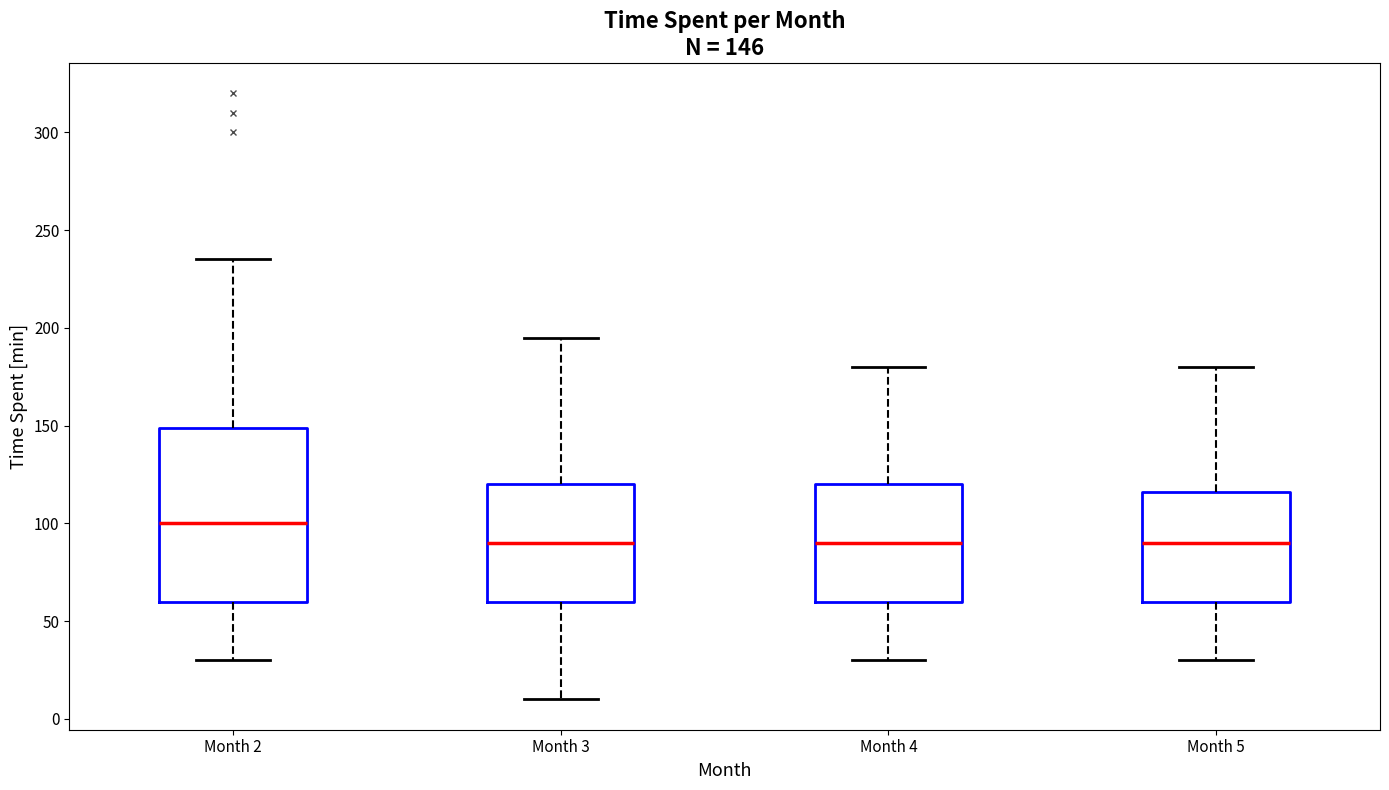

Comparing the boxes themselves (not the whiskers), which one is the tallest?

Month 2